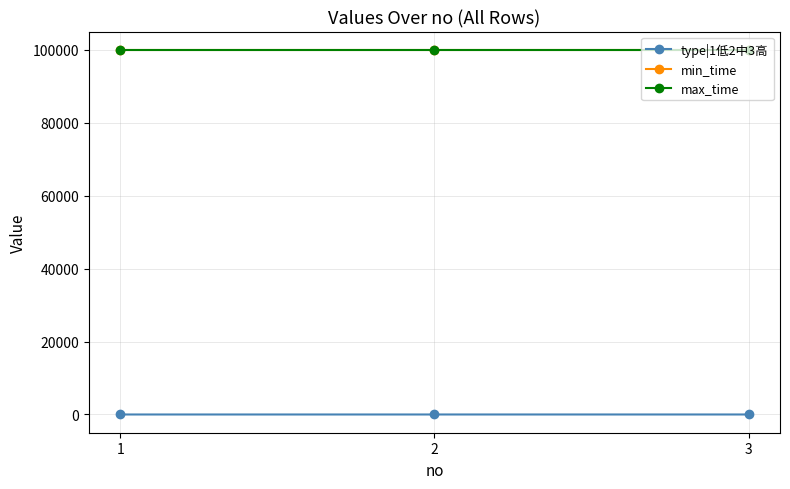

What is the sum of the min_time values at 1 and 2?

199998